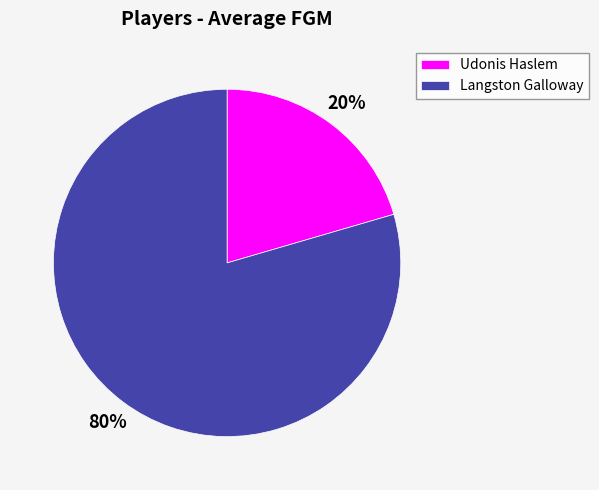

What is the largest slice in the pie chart?

Langston Galloway